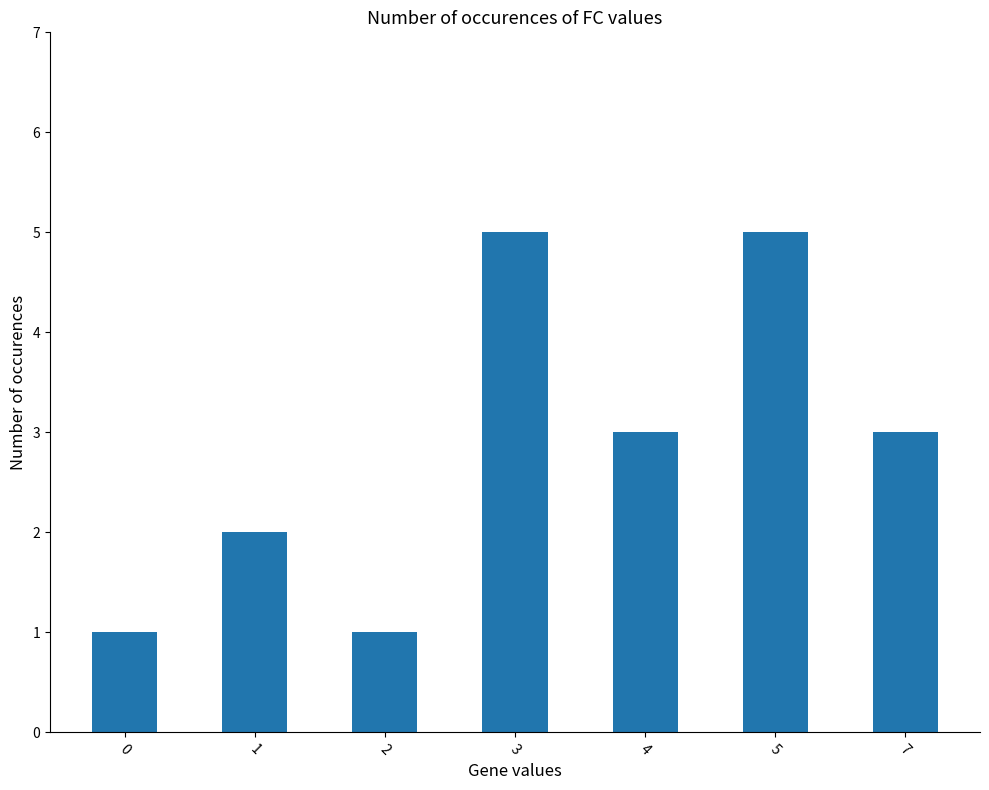

Reading left to right, transcribe all the data shown in this chart.

0=1	1=2	2=1	3=5	4=3	5=5	7=3